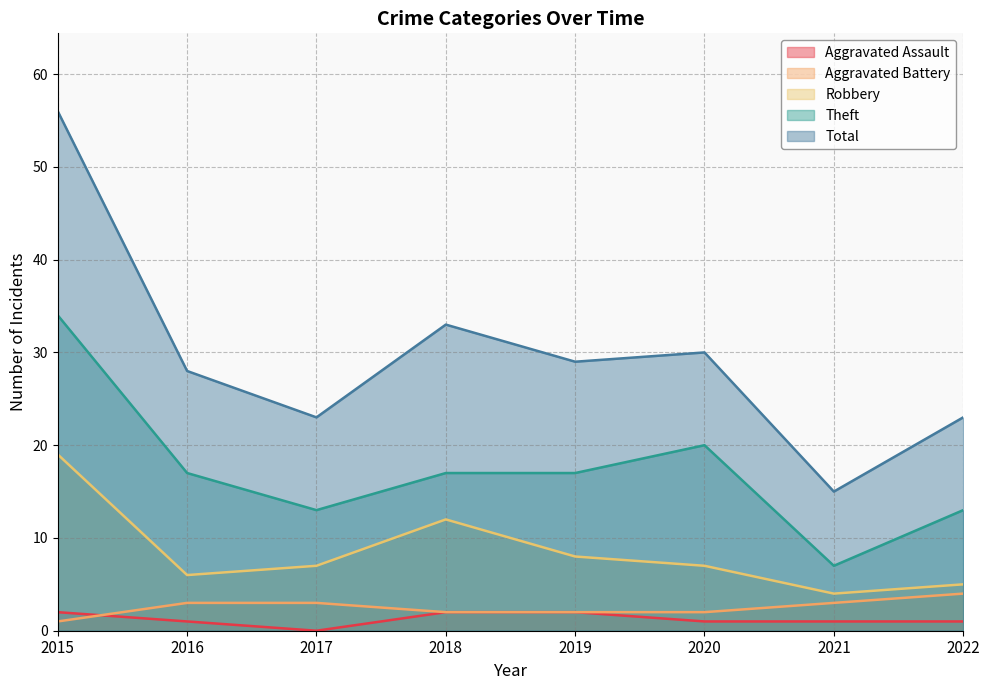

True or false: Aggravated Assault has more than 1 interior local peaks.

False